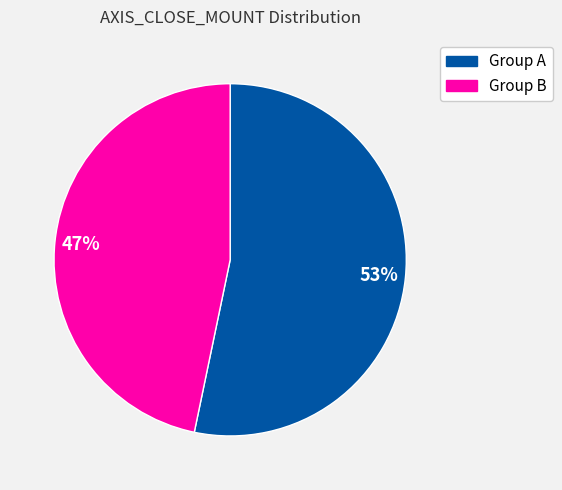

Count the number of slices in the pie.

2